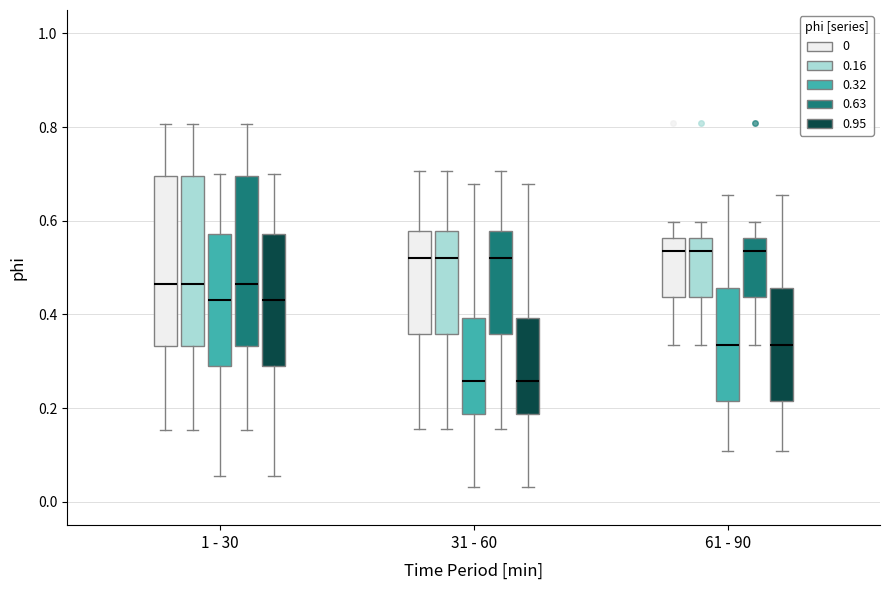

Reading left to right, transcribe this box plot: for each box, give where its median line is, the range the box spans, and where its two whiskers end, as read against the y-axis. The values are not printed on the chart, so give them approximately, as read against the axis.

1 - 30 (0): median 0.46, box 0.34 to 0.70, whiskers 0.16 to 0.80
1 - 30 (0.16): median 0.46, box 0.34 to 0.70, whiskers 0.16 to 0.80
1 - 30 (0.32): median 0.44, box 0.28 to 0.58, whiskers 0.06 to 0.70
1 - 30 (0.63): median 0.46, box 0.34 to 0.70, whiskers 0.16 to 0.80
1 - 30 (0.95): median 0.44, box 0.28 to 0.58, whiskers 0.06 to 0.70
31 - 60 (0): median 0.52, box 0.36 to 0.58, whiskers 0.16 to 0.70
31 - 60 (0.16): median 0.52, box 0.36 to 0.58, whiskers 0.16 to 0.70
31 - 60 (0.32): median 0.26, box 0.18 to 0.40, whiskers 0.04 to 0.68
31 - 60 (0.63): median 0.52, box 0.36 to 0.58, whiskers 0.16 to 0.70
31 - 60 (0.95): median 0.26, box 0.18 to 0.40, whiskers 0.04 to 0.68
61 - 90 (0): median 0.54, box 0.44 to 0.56, whiskers 0.34 to 0.60
61 - 90 (0.16): median 0.54, box 0.44 to 0.56, whiskers 0.34 to 0.60
61 - 90 (0.32): median 0.34, box 0.22 to 0.46, whiskers 0.10 to 0.66
61 - 90 (0.63): median 0.54, box 0.44 to 0.56, whiskers 0.34 to 0.60
61 - 90 (0.95): median 0.34, box 0.22 to 0.46, whiskers 0.10 to 0.66